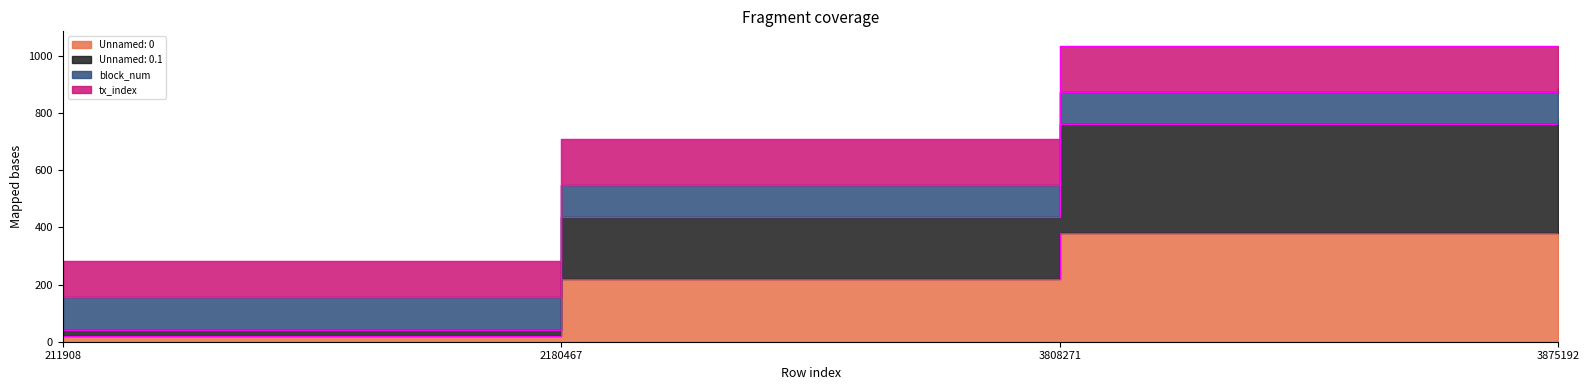

Is it true that Unnamed: 0.1 equals 775.0 at 3875192?

True